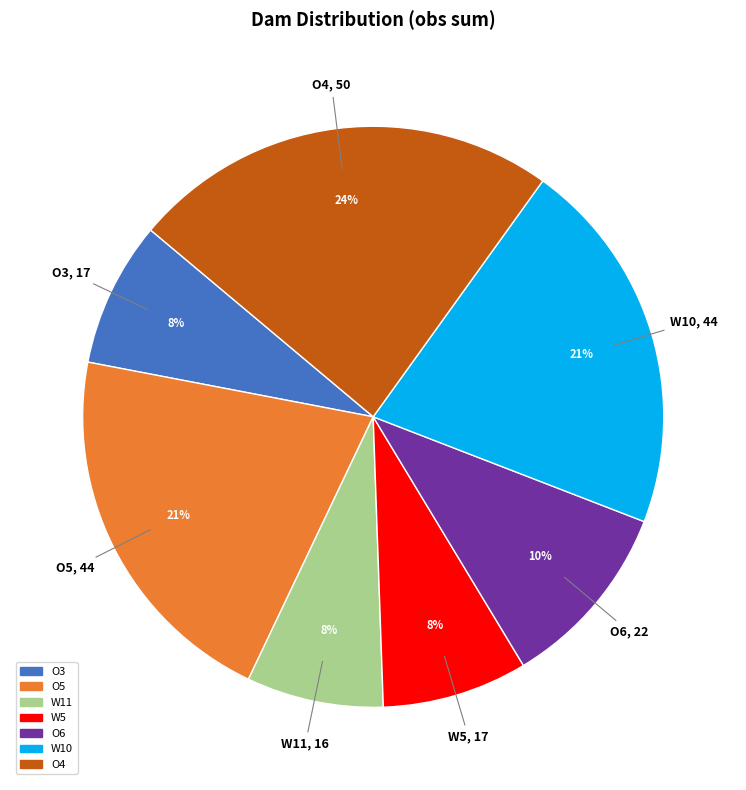

Which has a higher value, W11 or W10?

W10